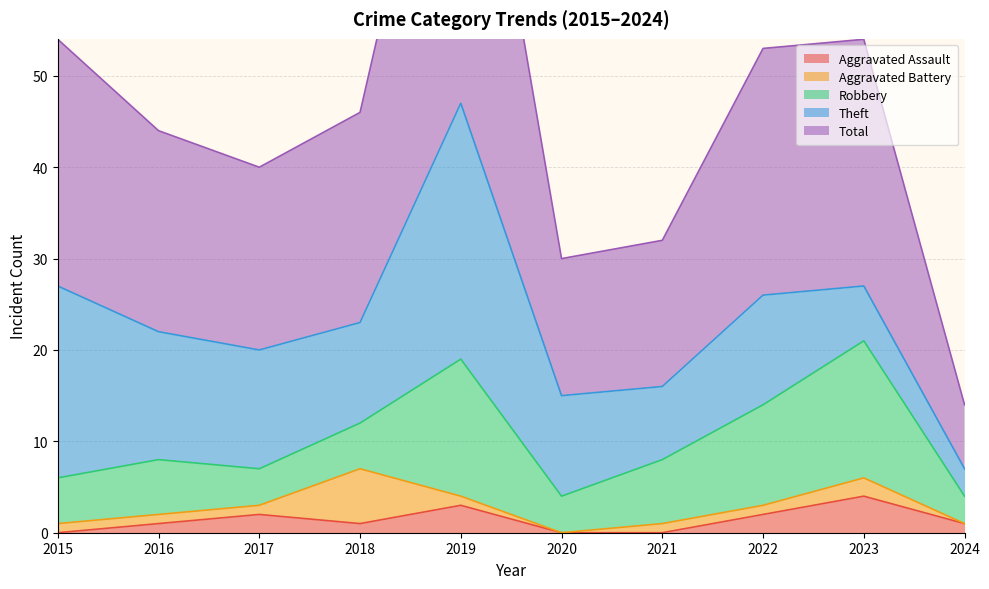

True or false: Aggravated Assault and Total cross at least once.

False